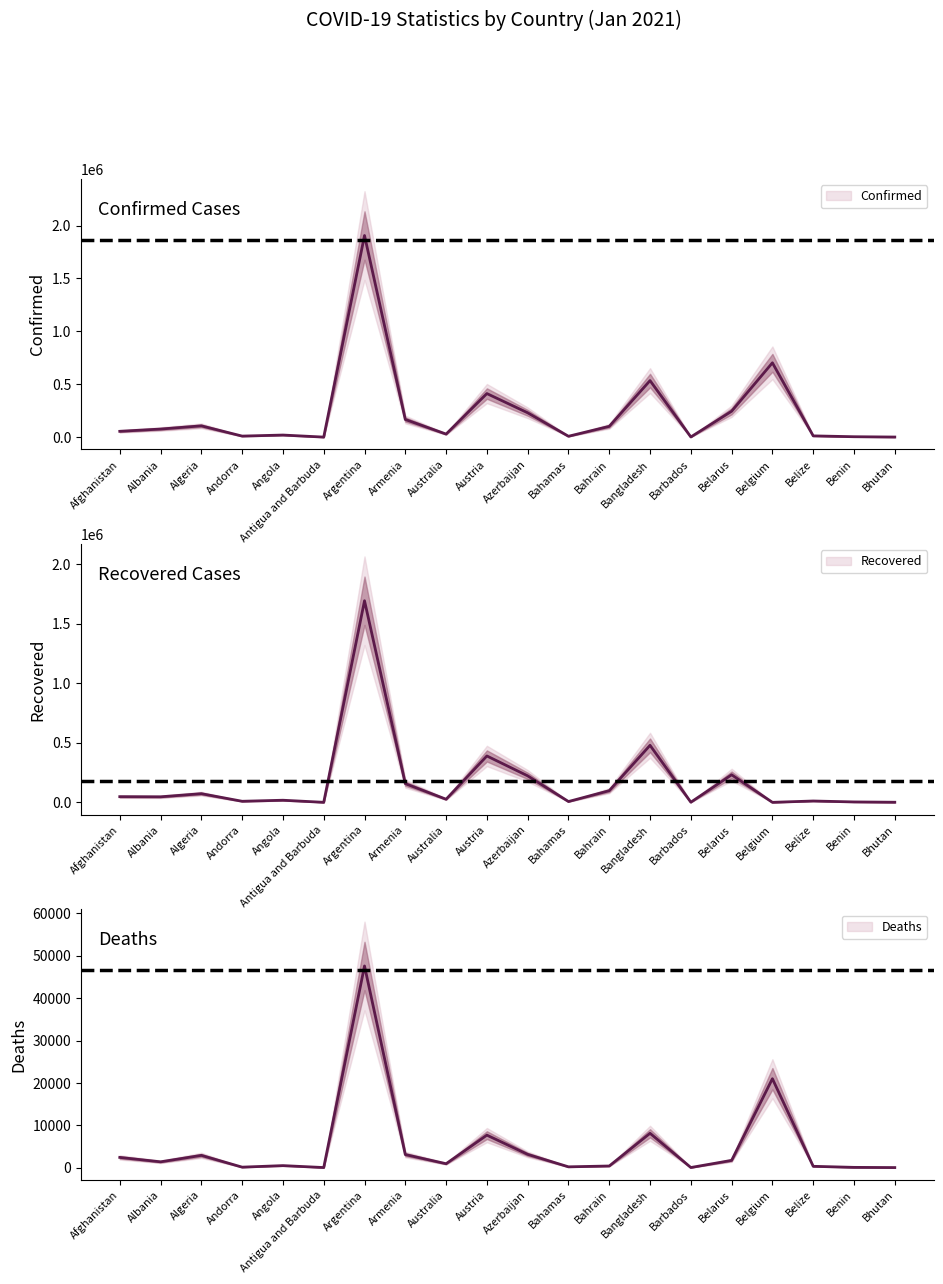

Which series changed the most between Australia and Barbados?

confirmed